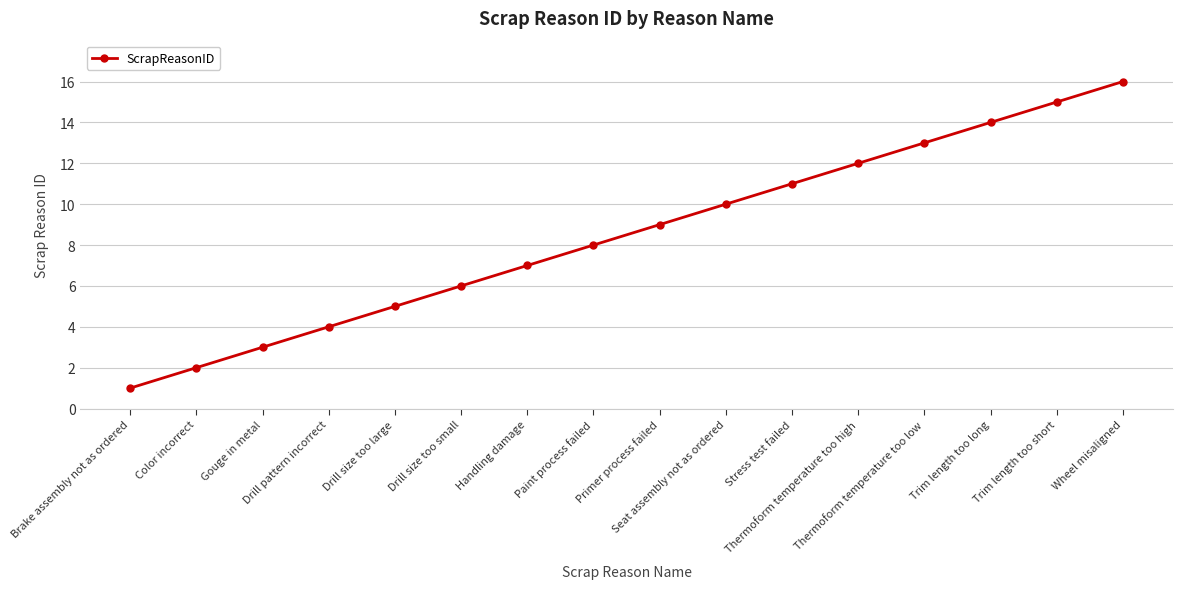

What is the sum of all values?

136